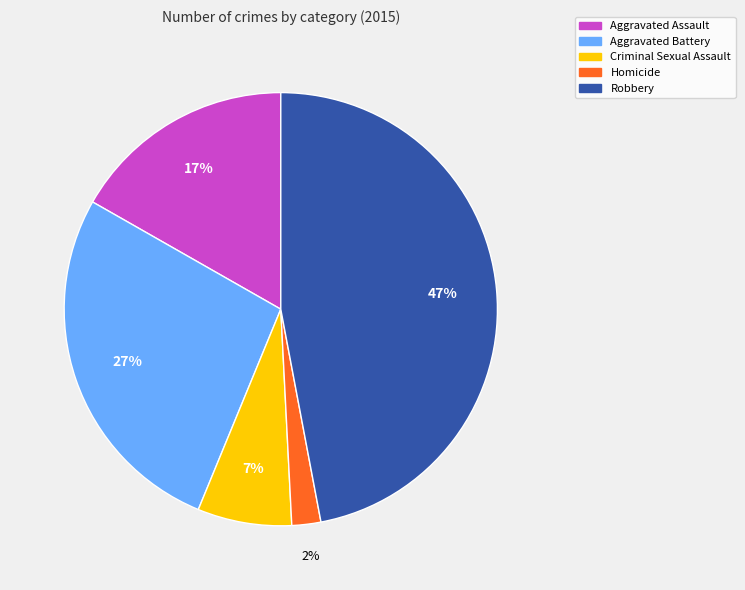

Approximately how many times larger is the value at Aggravated Assault compared to Criminal Sexual Assault?

2.4